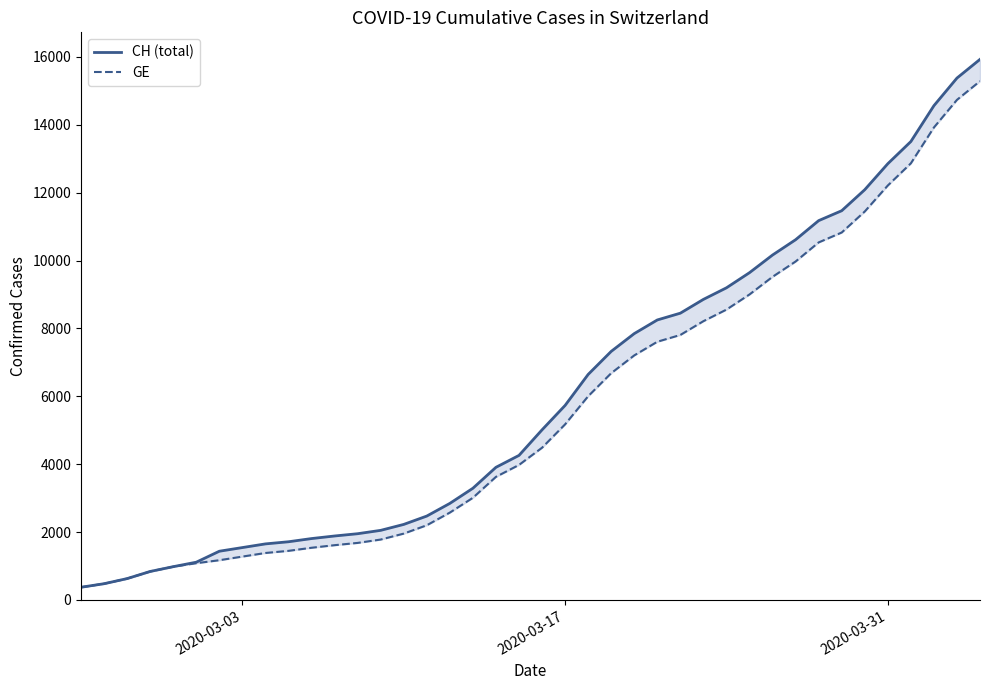

Rank the series by their average value, from lowest to highest.

GE, CH (total)